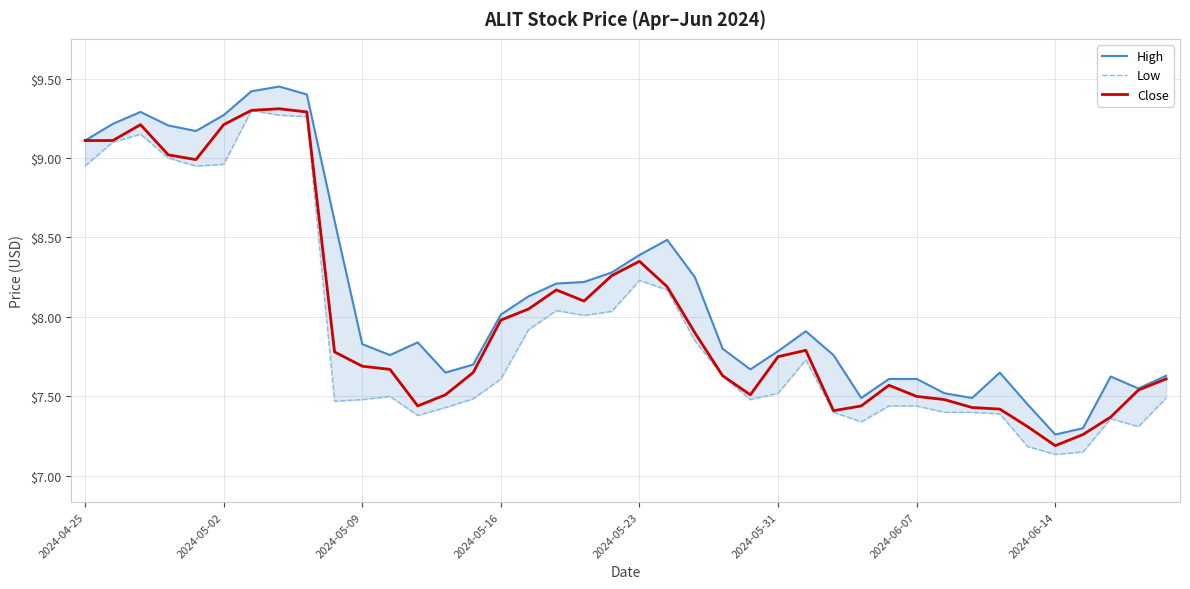

What is the minimum value for Close?

7.2